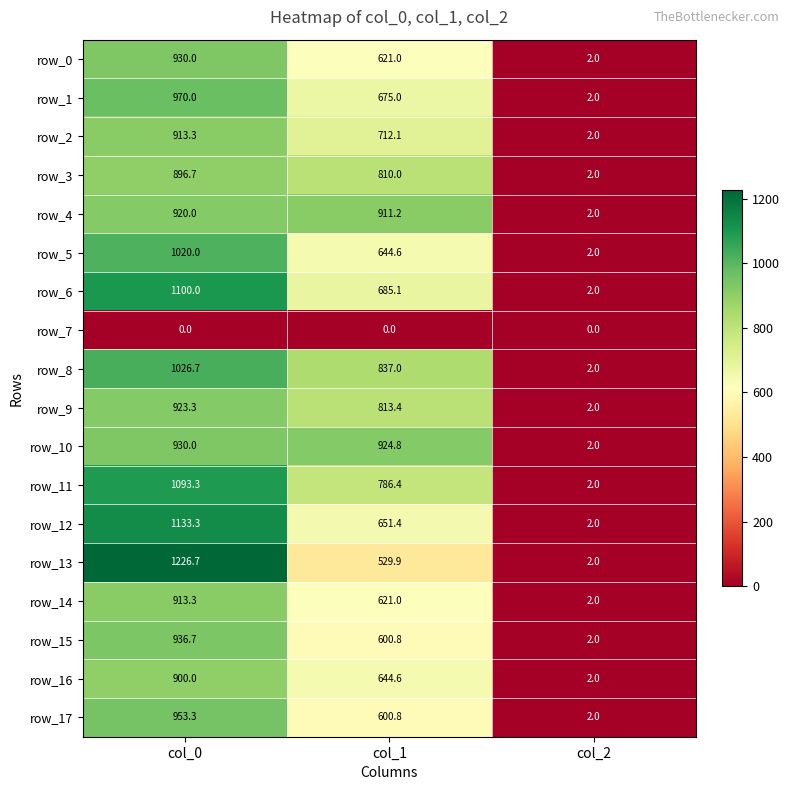

What is the average value of the row_0 series?

517.7